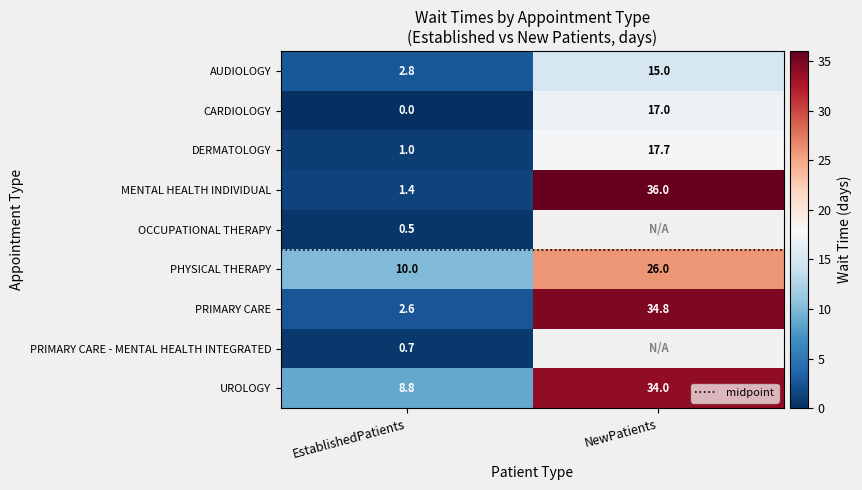

What is the sum of all PRIMARY CARE values?

37.4